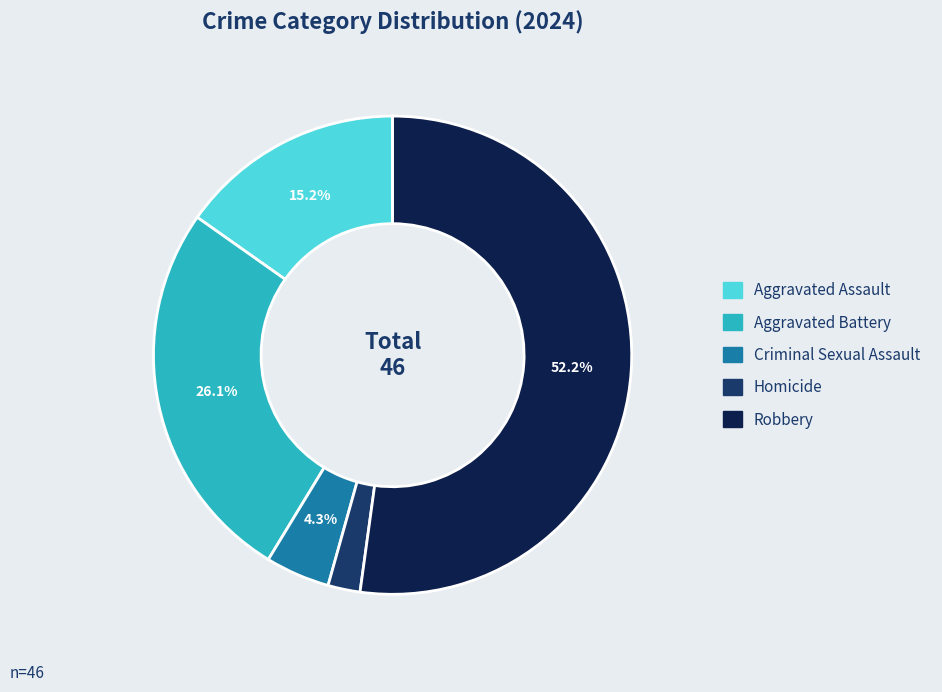

To the nearest percent, what portion does Robbery represent?

52%